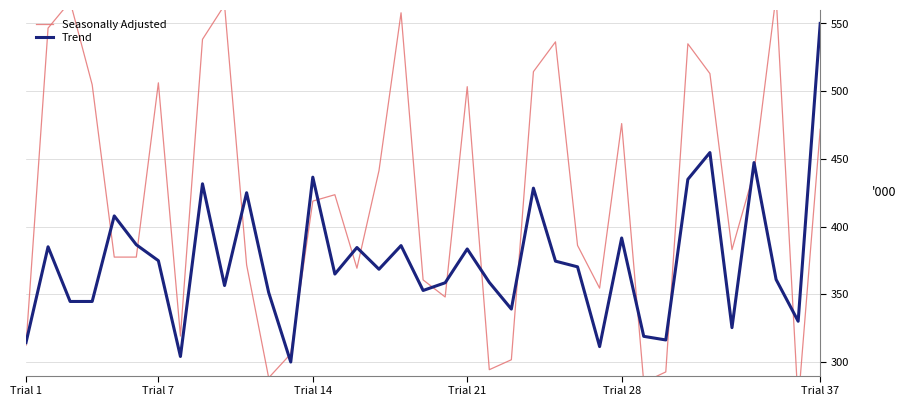

How many interior local peaks does the Trend series have?

12